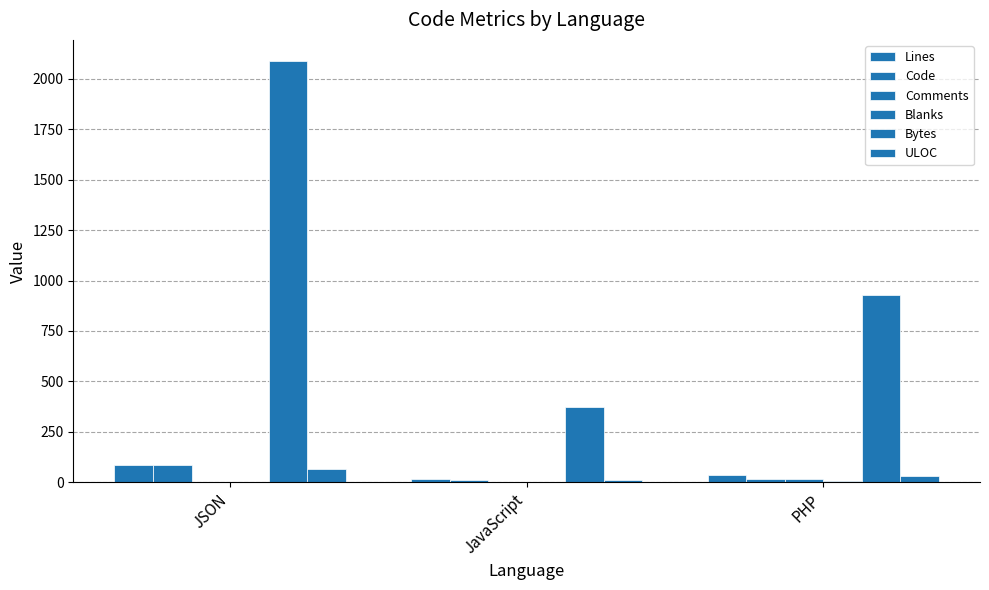

Where is Comments nearest to the value 8?

JavaScript